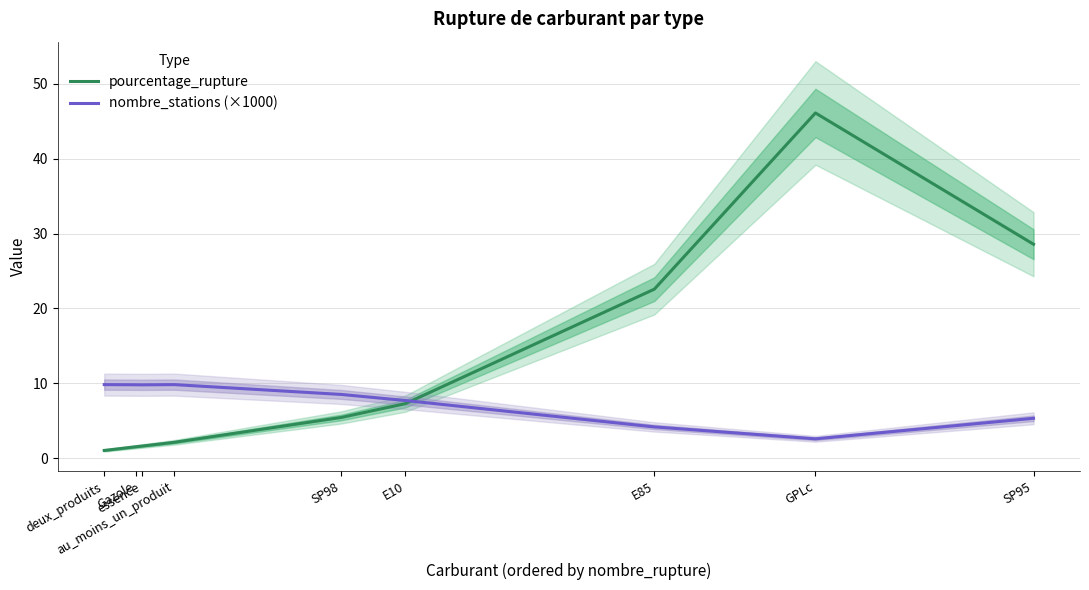

At which category is the sum across all series the highest?

GPLc